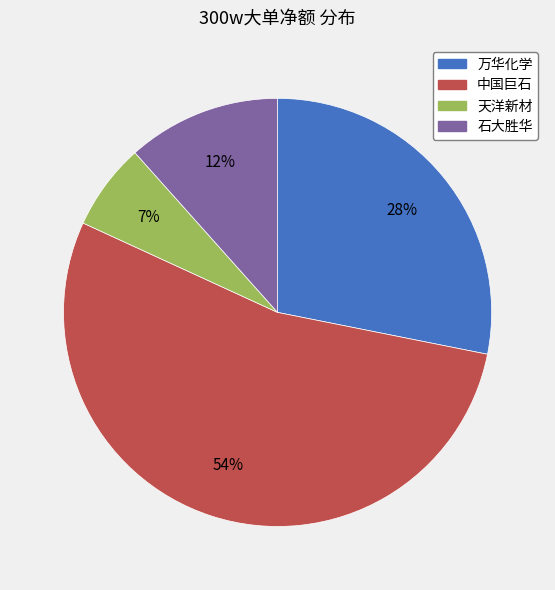

Rank the categories by value from highest to lowest.

中国巨石, 万华化学, 石大胜华, 天洋新材